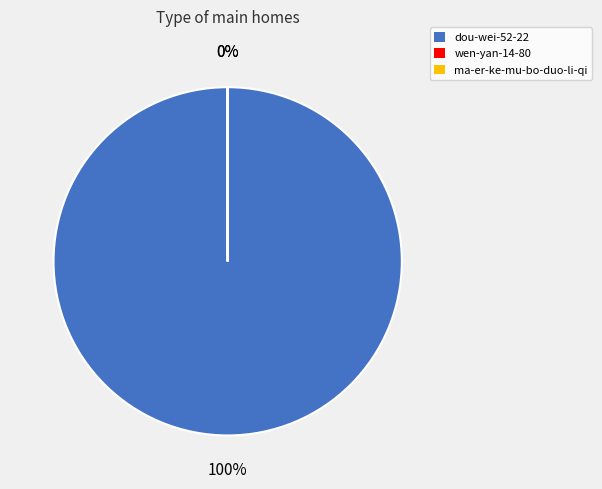

What is the largest slice in the pie chart?

dou-wei-52-22